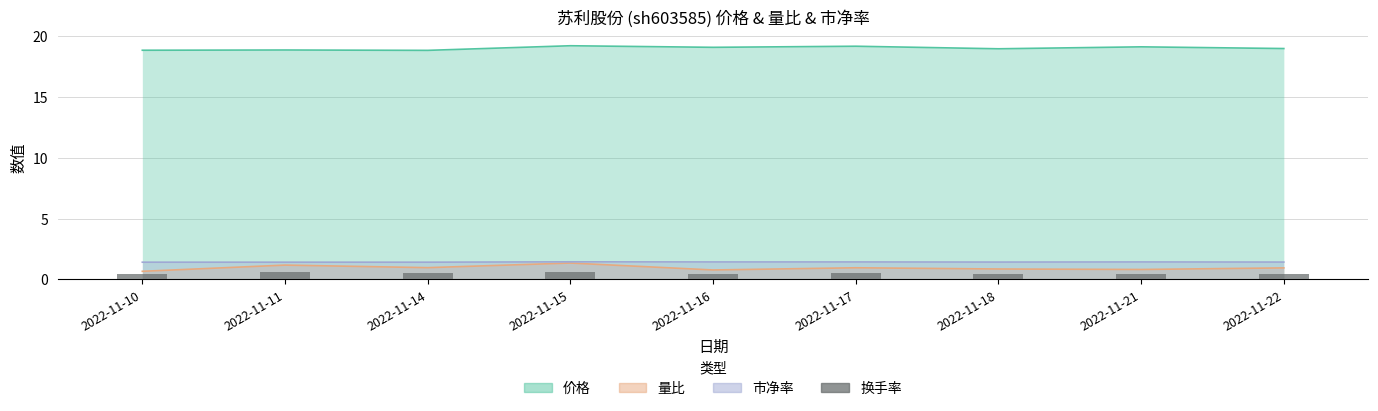

Is the value of 价格 at 2022-11-18 greater than the value of 市净率 at 2022-11-16?

Yes